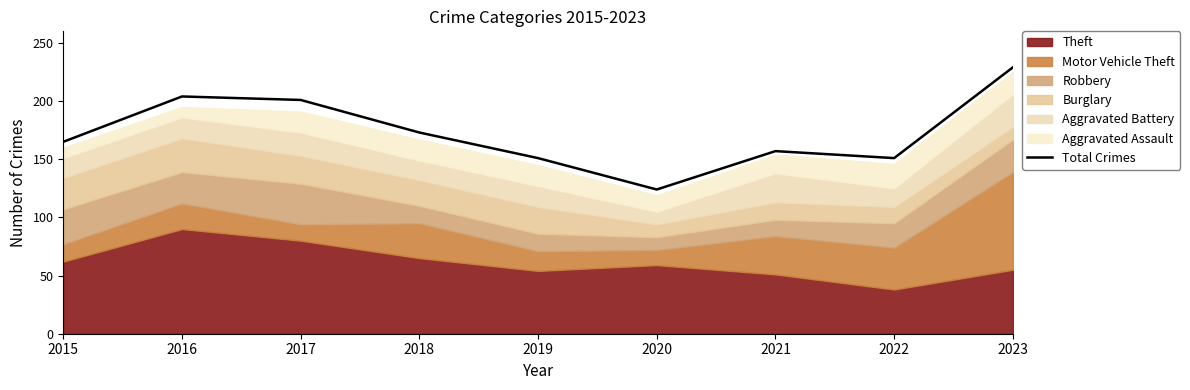

Reading left to right, extract all data points from this chart.

165	204	201	173	151	124	157	151	229